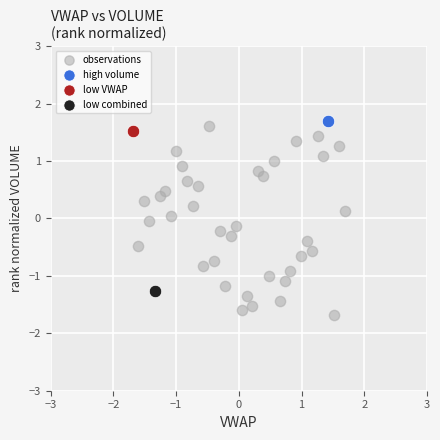

What are all the series names shown in the legend?

observations, high volume, low VWAP, low combined